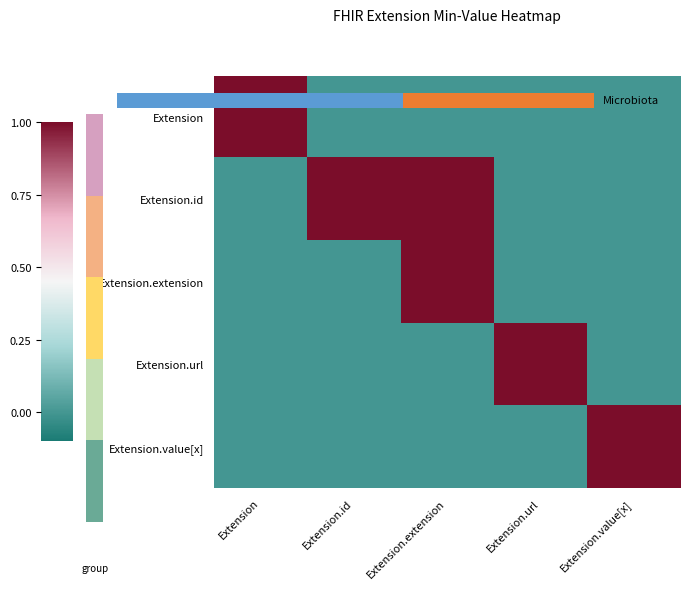

How many Extension values are between 0 and 1?

5